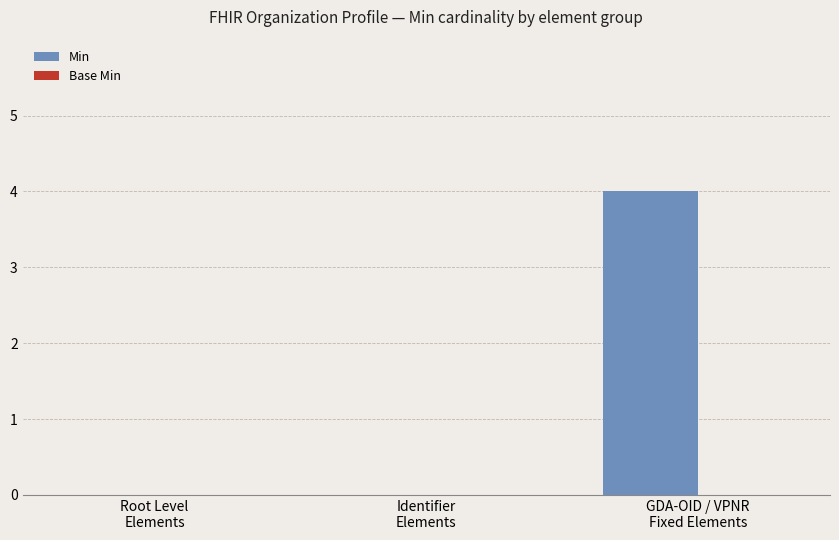

What is the greatest value displayed?

4